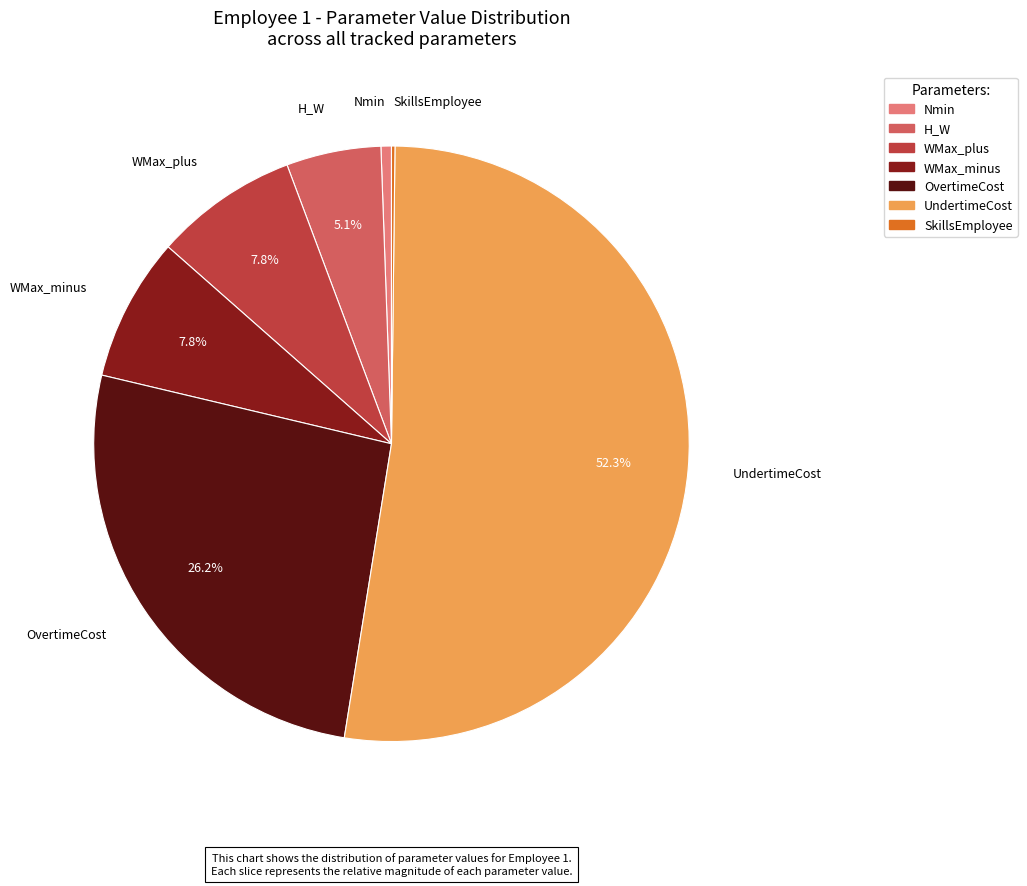

What percentage is NOT represented by OvertimeCost?

73.8%